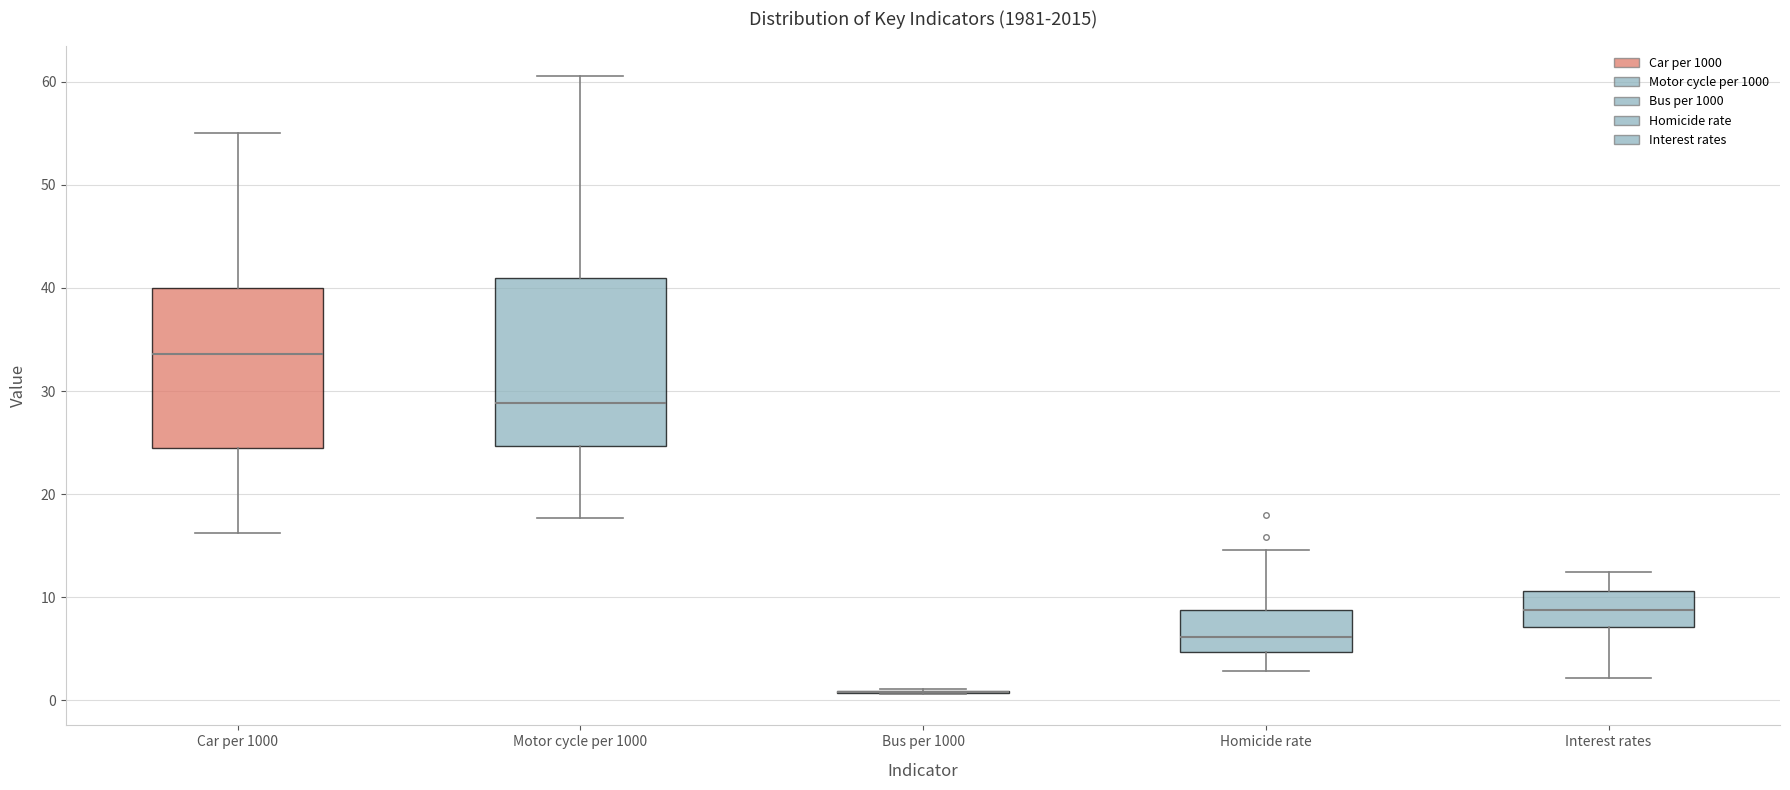

Reading left to right, read every box against the y-axis: the position of its median line, the range the box covers, and the ends of its whiskers. The values are not printed on the chart, so give them approximately, as read against the axis.

Car per 1000: median 34, box 24 to 40, whiskers 16 to 55
Motor cycle per 1000: median 29, box 25 to 41, whiskers 18 to 61
Bus per 1000: box collapsed to a line at 1, whiskers 1 to 1
Homicide rate: median 6, box 5 to 9, whiskers 3 to 15
Interest rates: median 9, box 7 to 11, whiskers 2 to 12